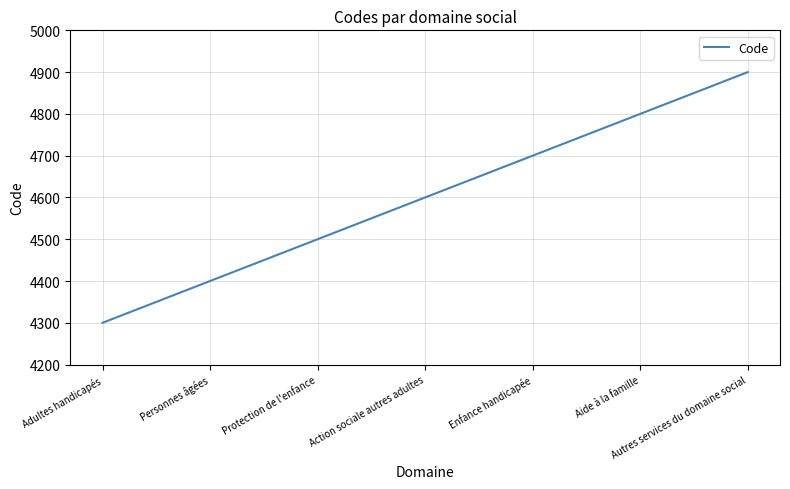

The chart shows a value of 7324 at Protection de l'enfance. True or false?

False